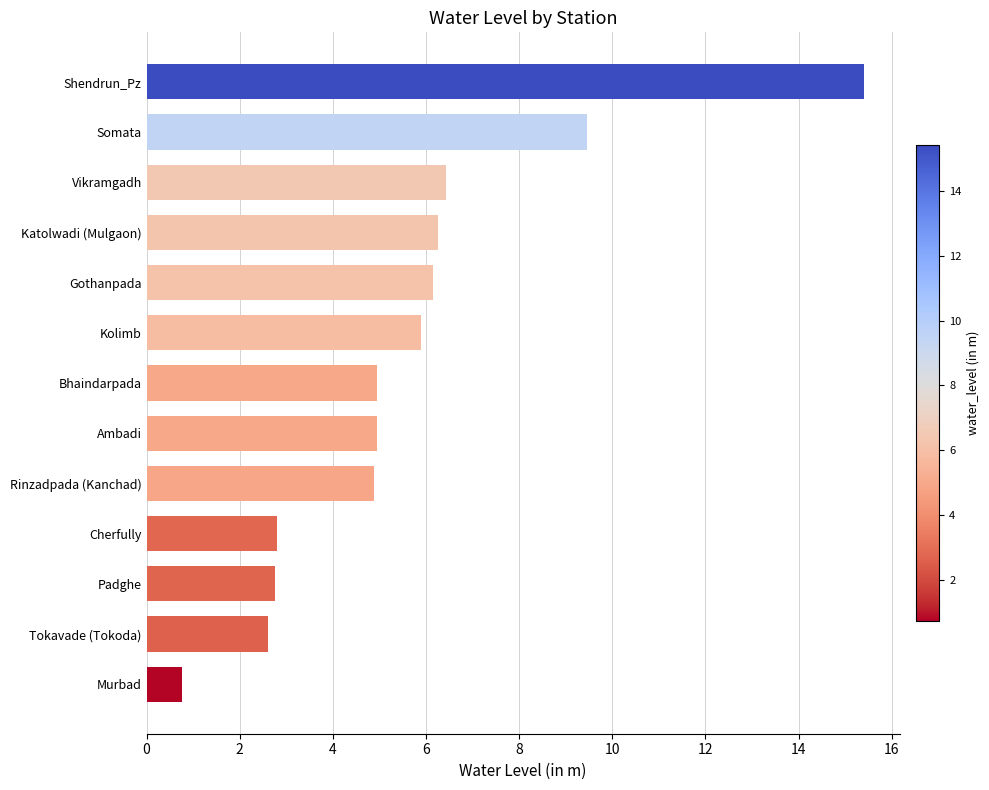

The value at Cherfully is 4.5. True or false?

False